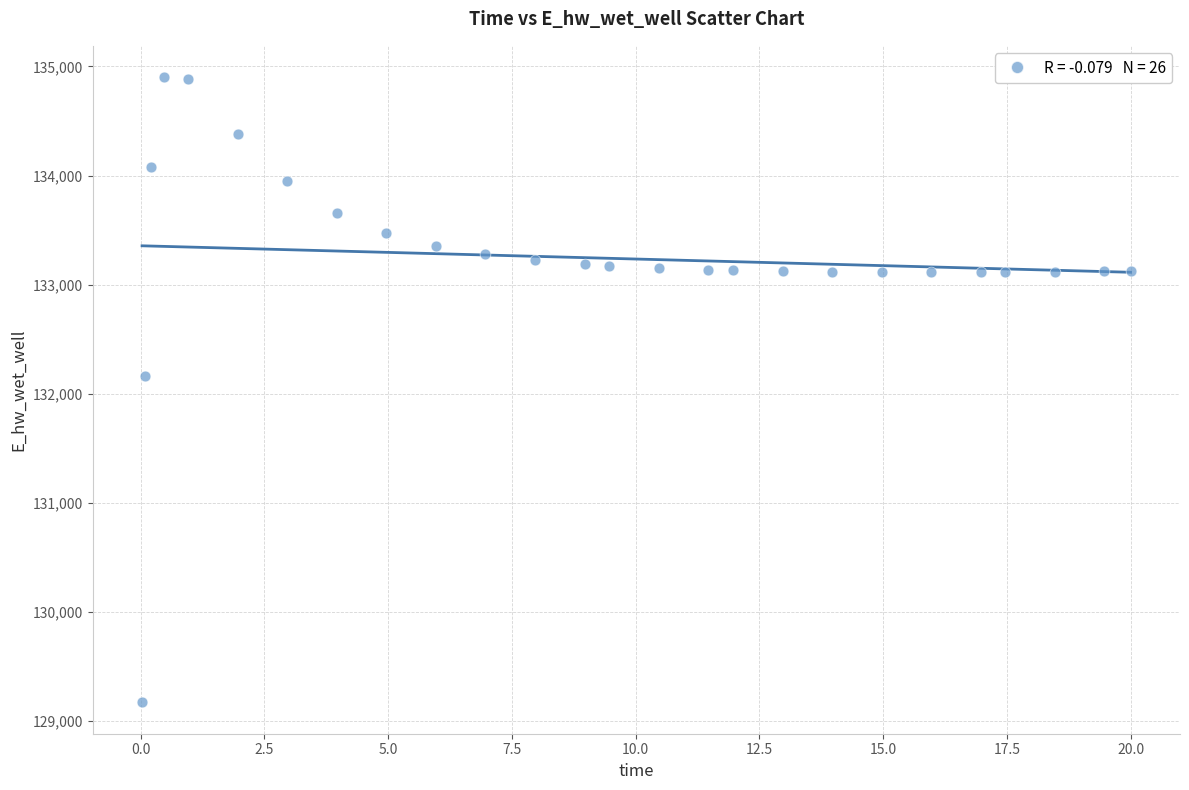

What is the range of Y values (max minus min)?

5730.0